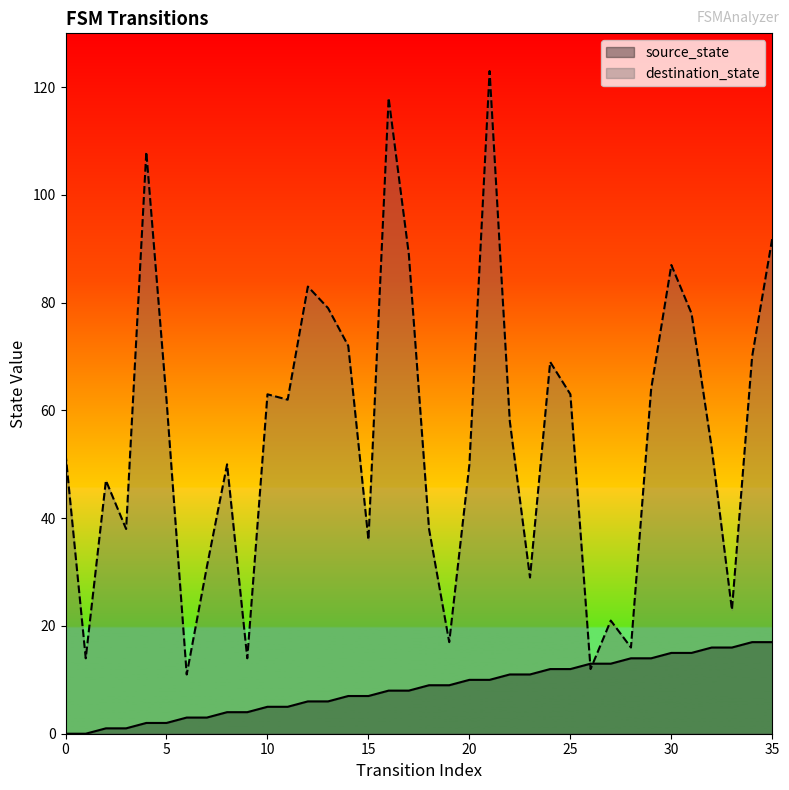

How many data points in destination_state are above 58?

17